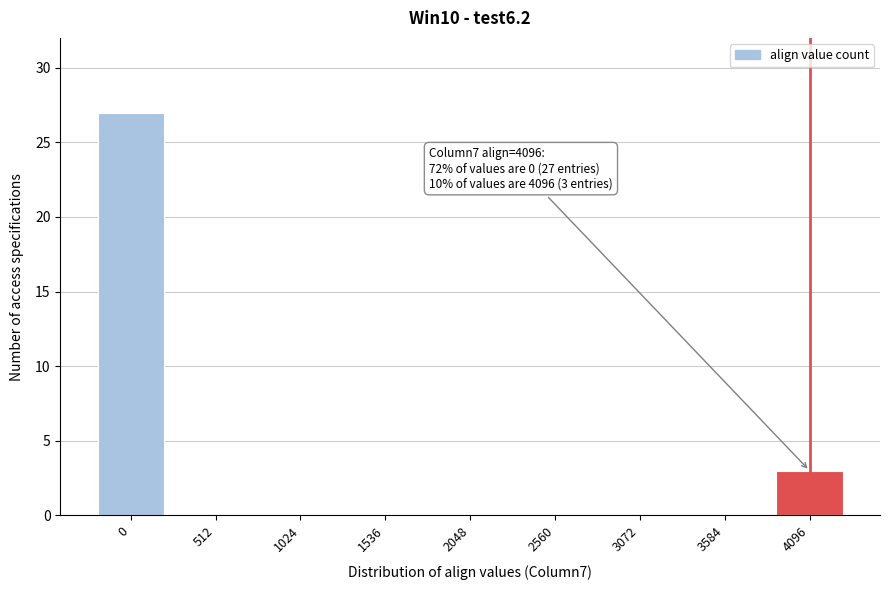

Reading right to left, transcribe all the data shown in this chart.

4096=3	3584=0	3072=0	2560=0	2048=0	1536=0	1024=0	512=0	0=27